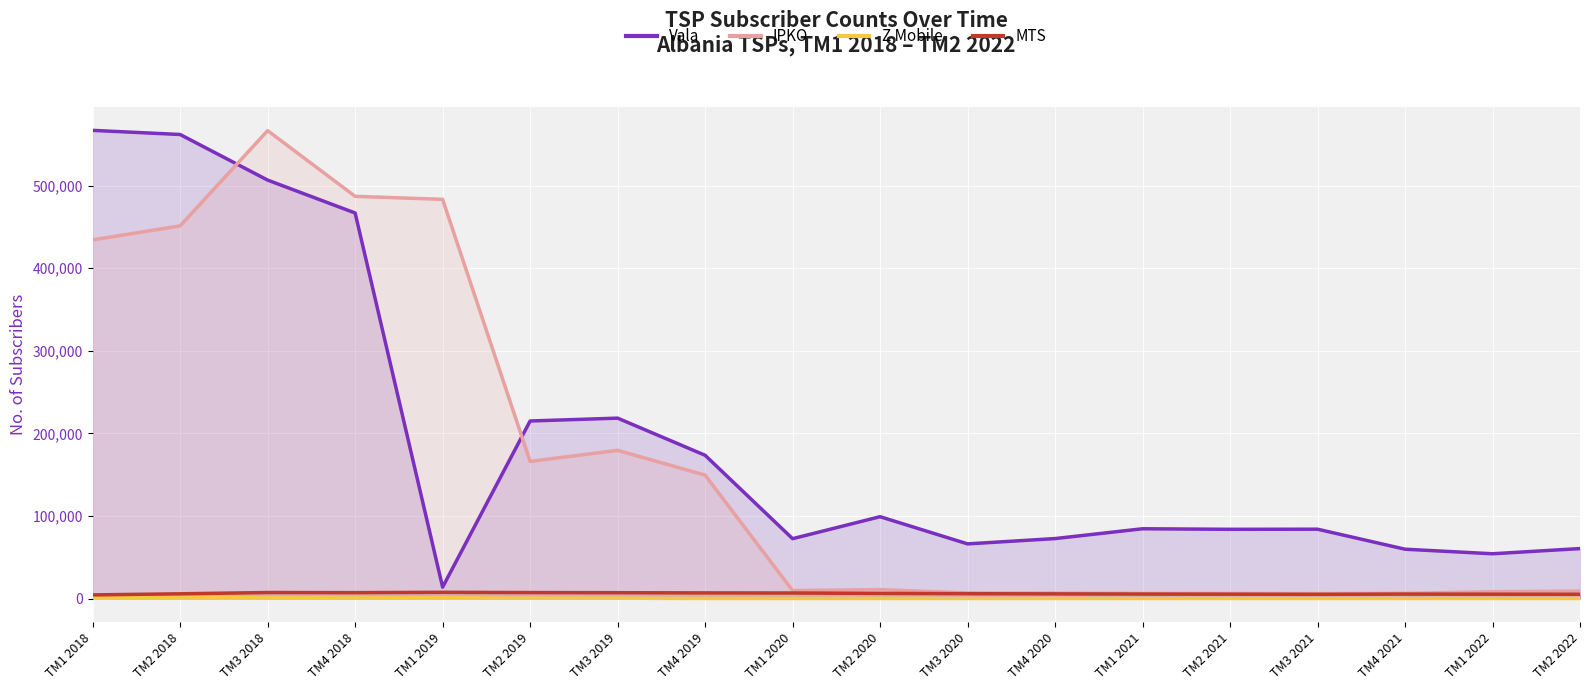

What is the difference between the maximum and minimum values in the Z Mobile series?

1112